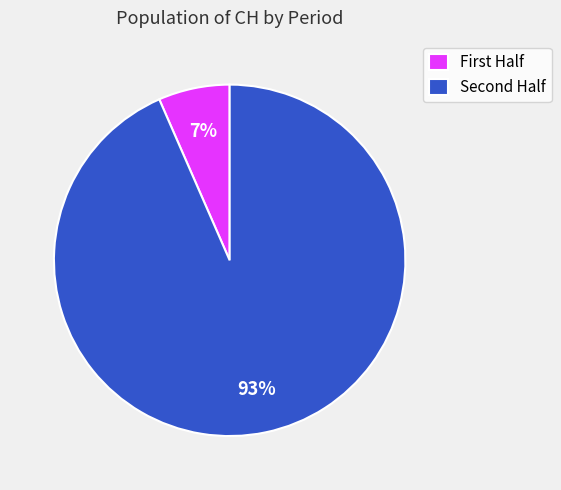

Which slice is the largest?

Second Half